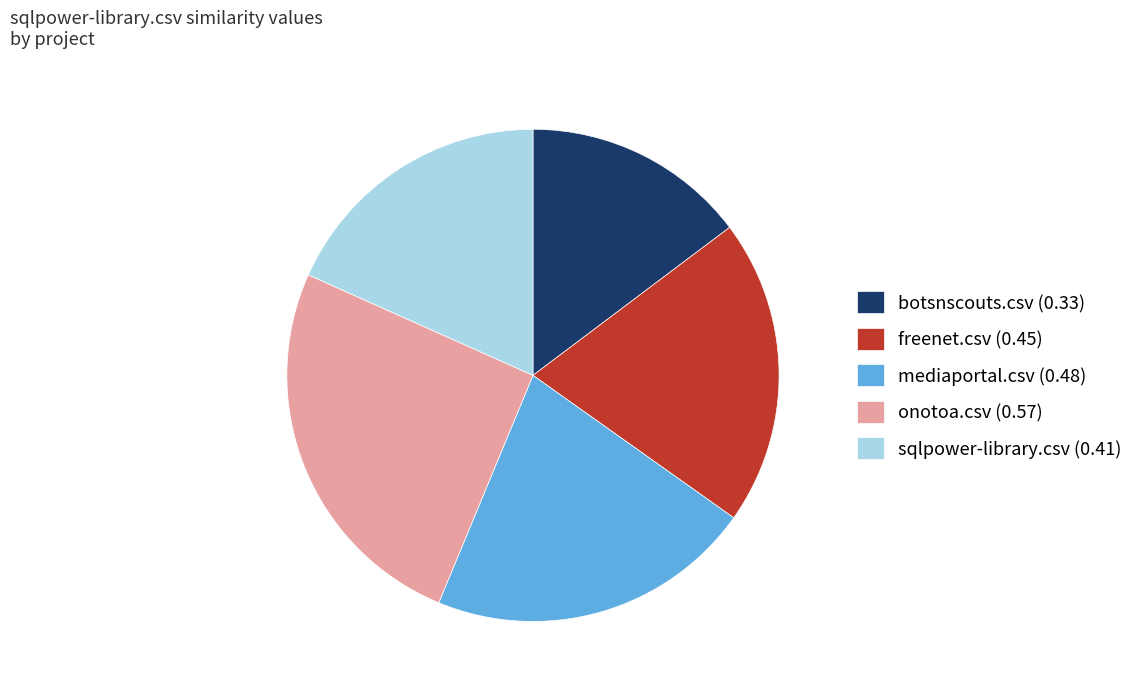

Count the number of slices in the pie.

5